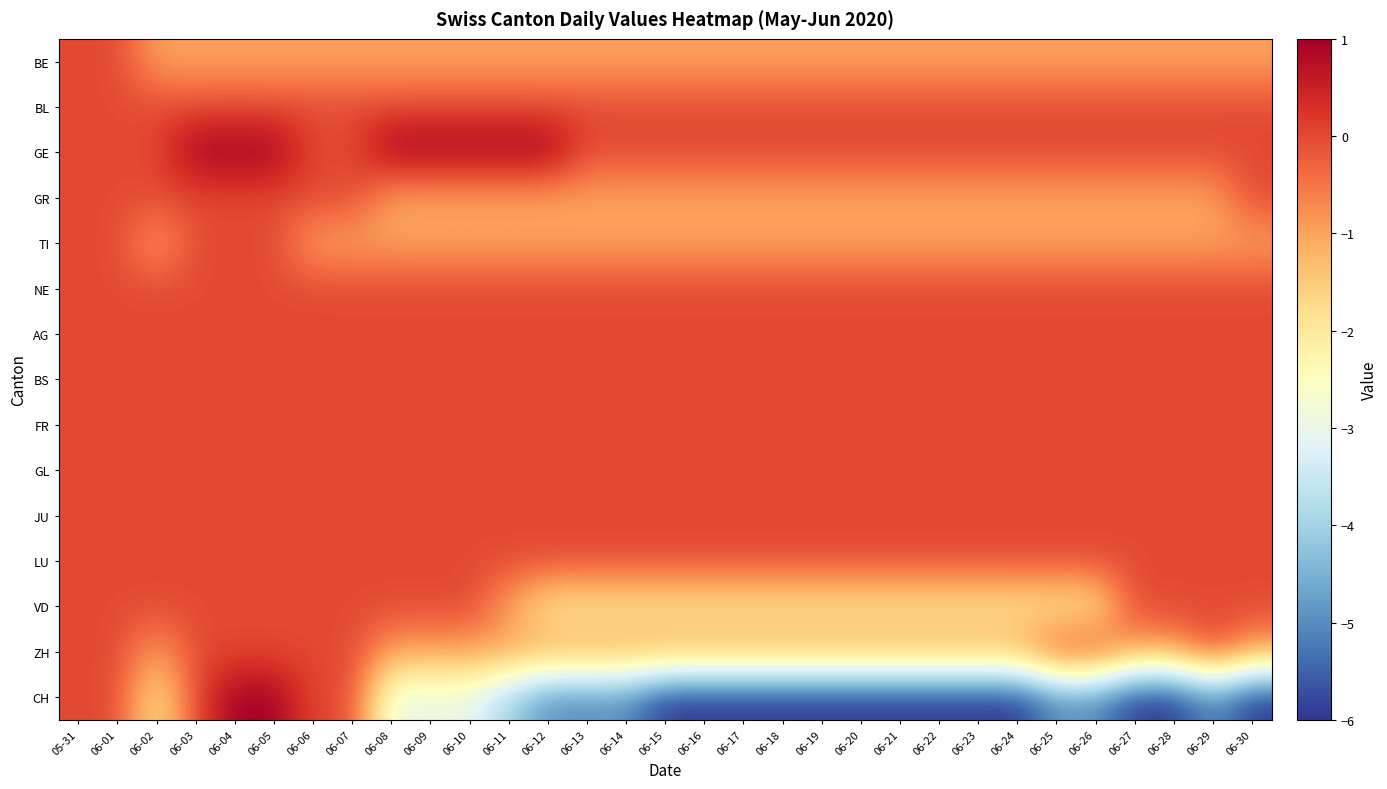

Which series has the widest spread of values?

CH